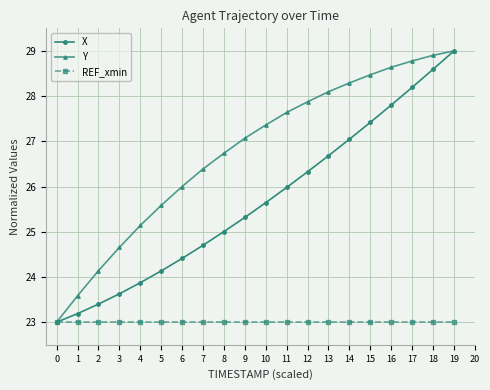

What are all the series names shown in the legend?

X, Y, REF_xmin